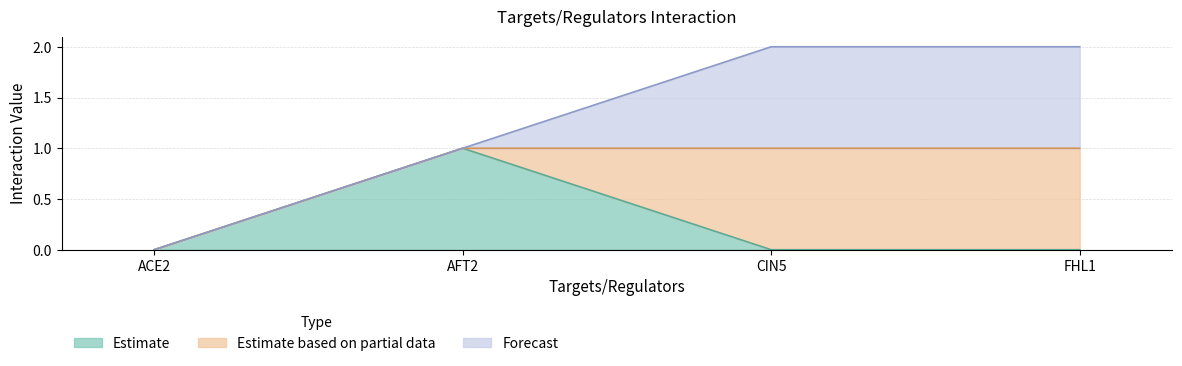

At which category does the chart reach its minimum across all series?

ACE2